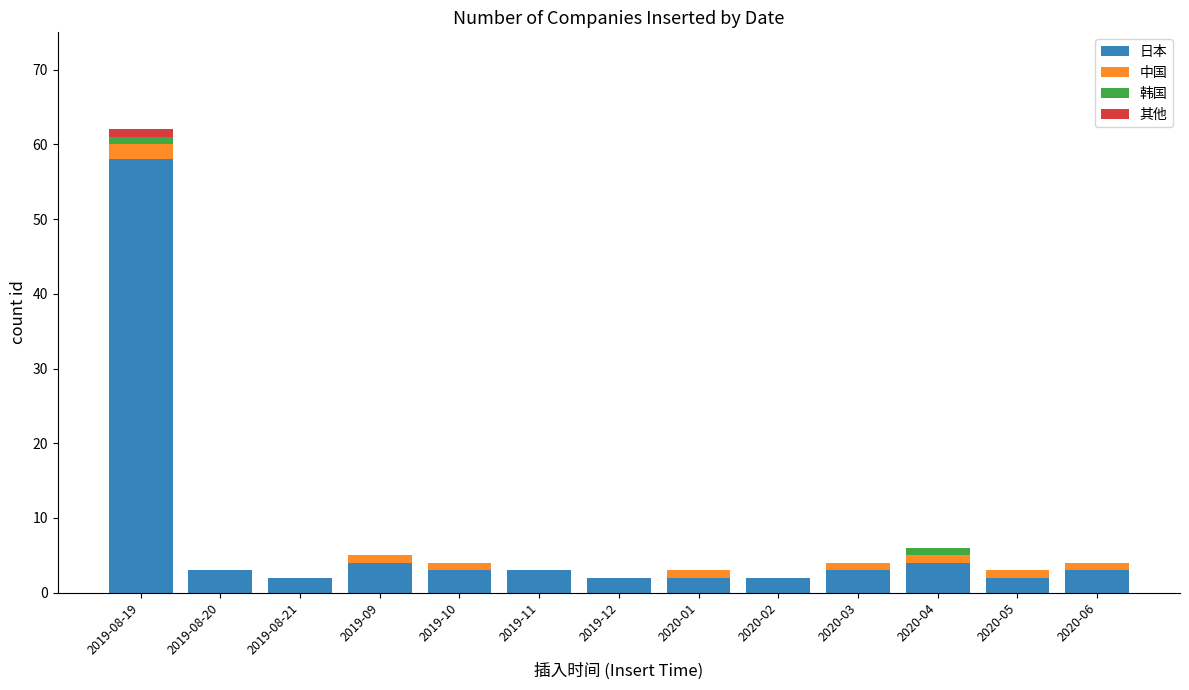

At which category is the sum across all series the highest?

2019-08-19